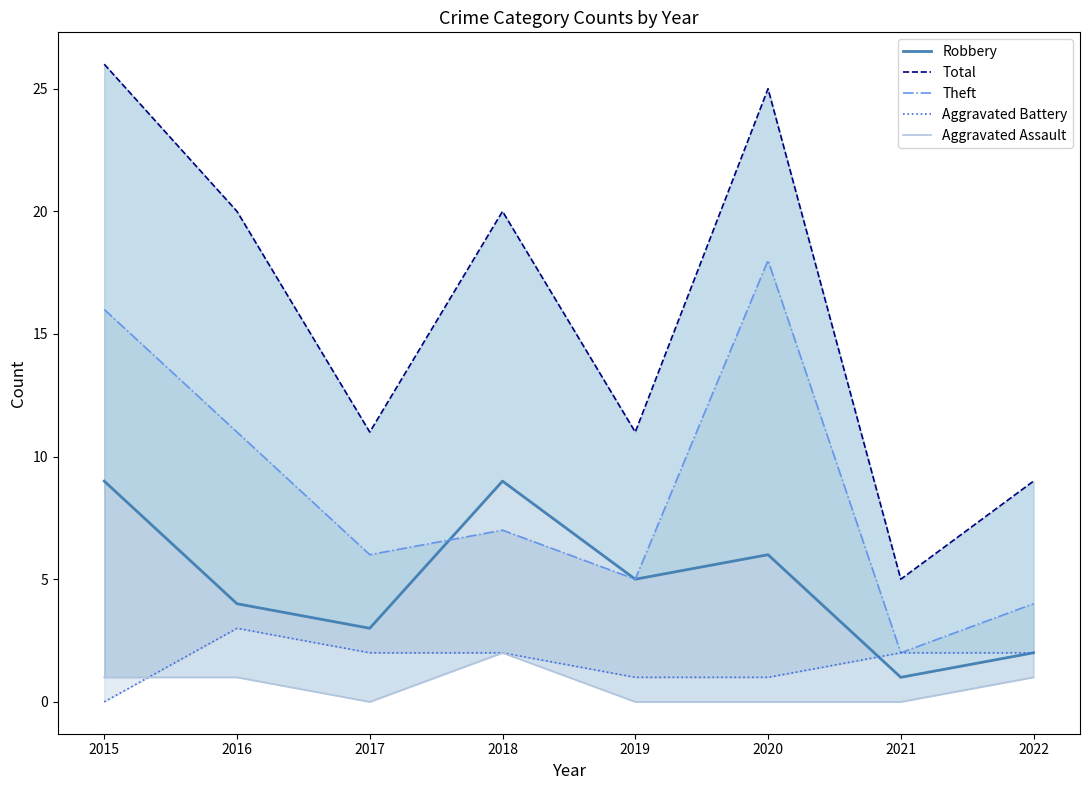

At which category does the chart reach its minimum across all series?

2015